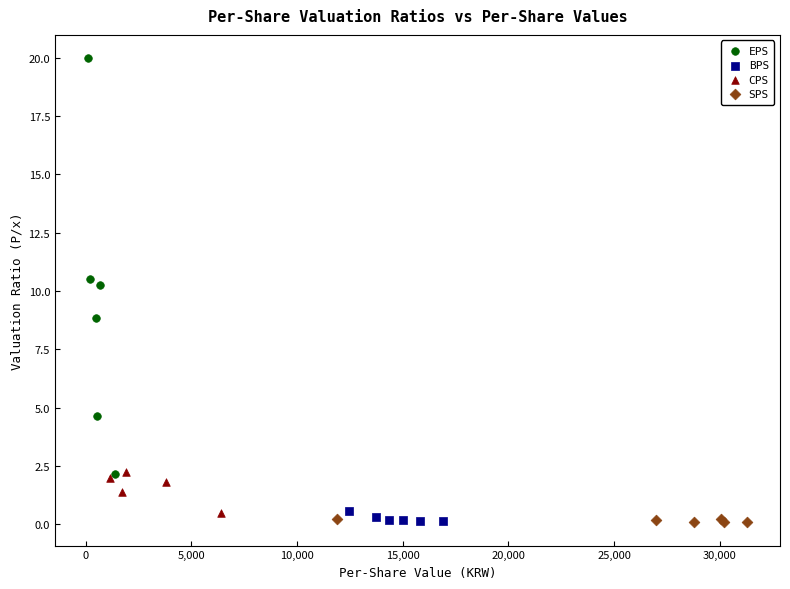

What are all the series names shown in the legend?

EPS, BPS, CPS, SPS